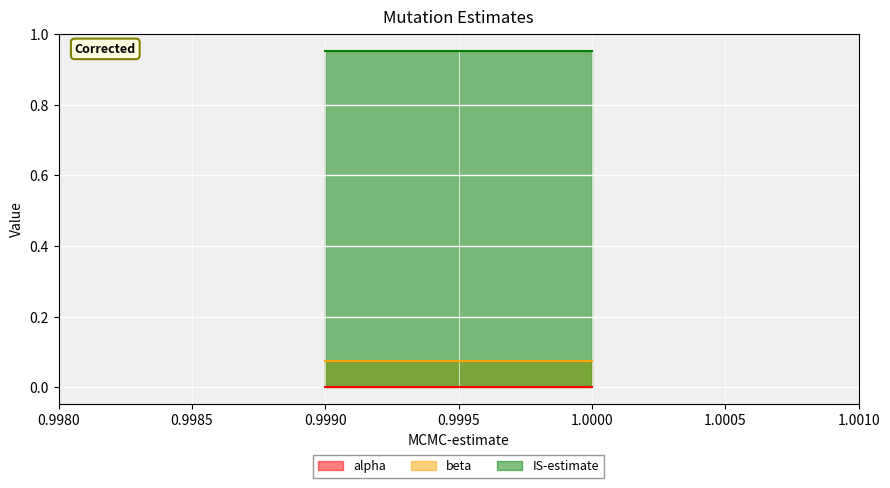

True or false: alpha and IS-estimate cross at least once.

False